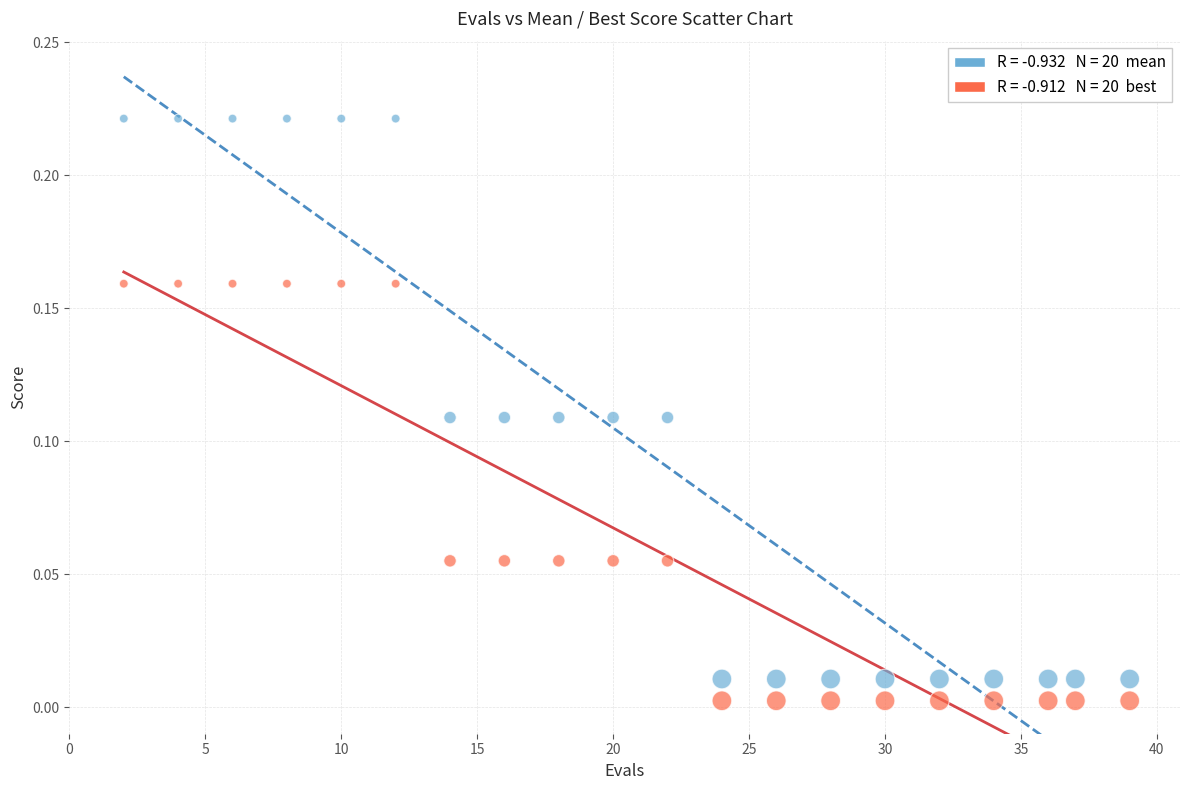

Across all data points, what is the range of X values (max minus min)?

37.0